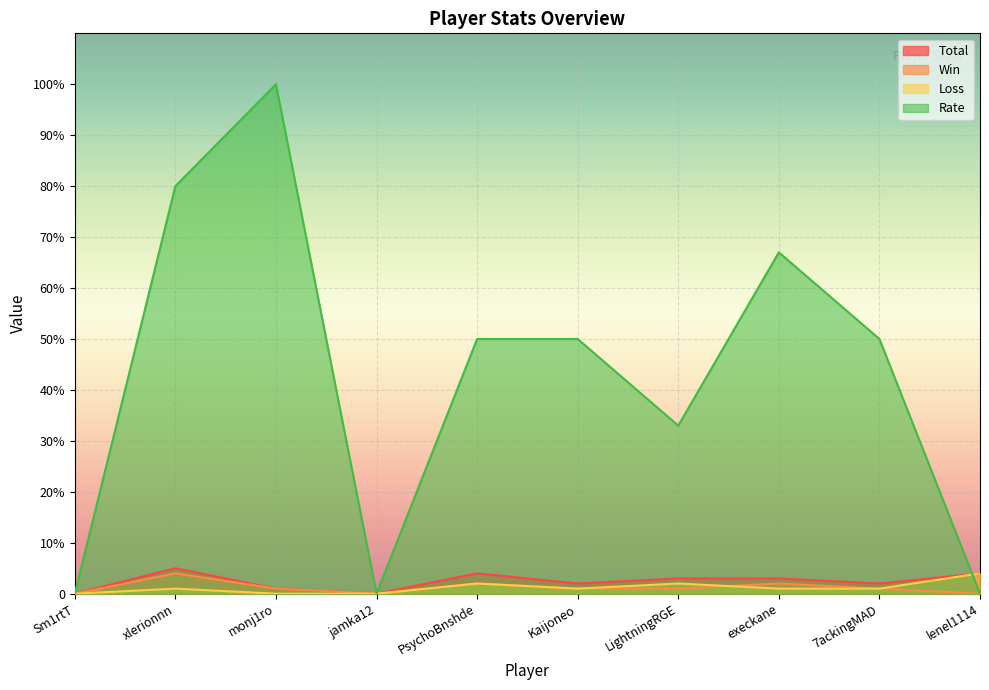

At which category does the chart reach its peak across all series?

monj1ro